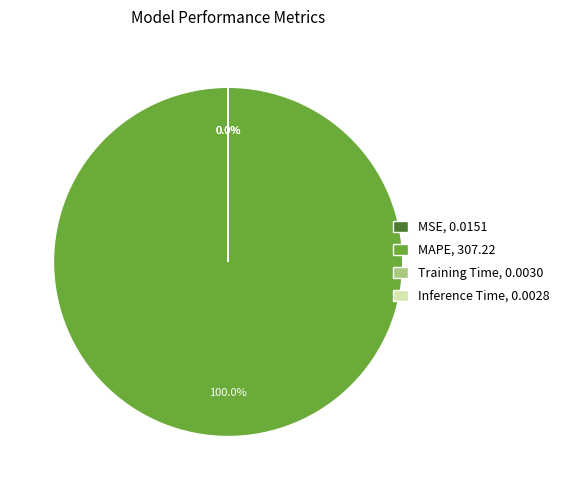

Is the sum of Training Time and MSE greater than half?

No